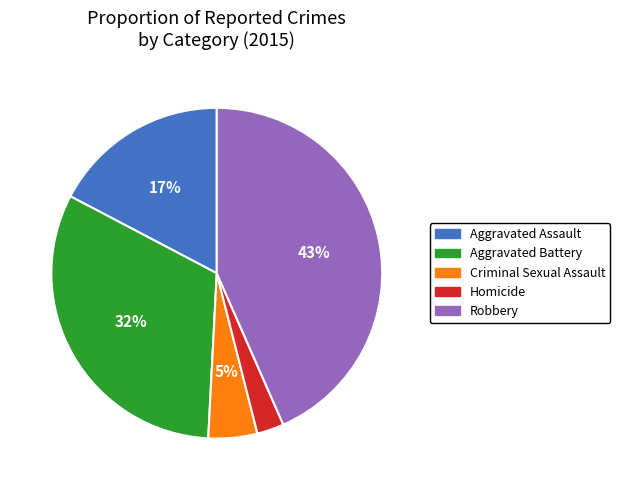

Approximately how many times larger is the value at Aggravated Assault compared to Aggravated Battery?

0.5